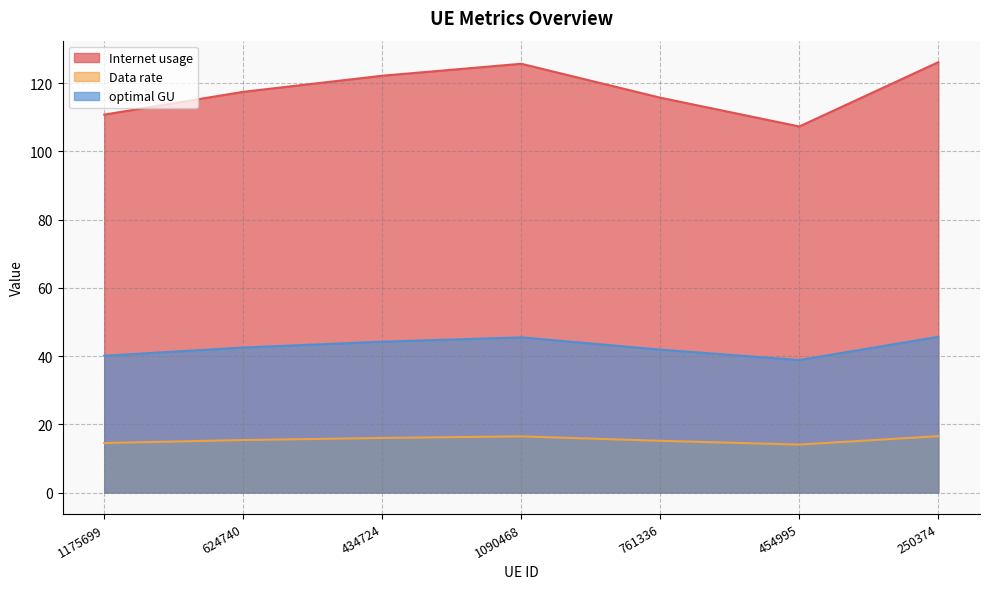

How many data points in optimal GU are less than 42?

3